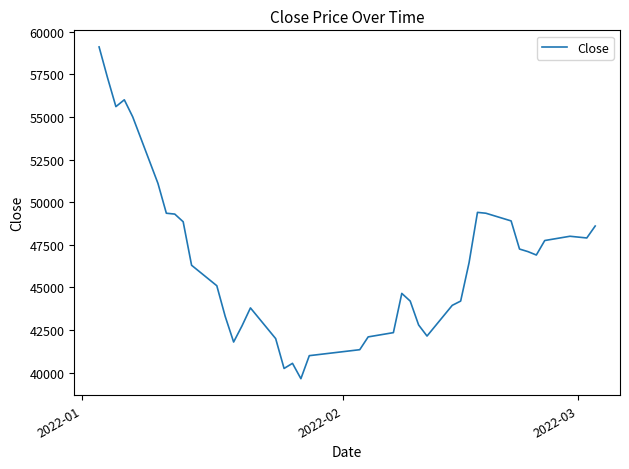

What is the minimum value shown in the chart?

39650